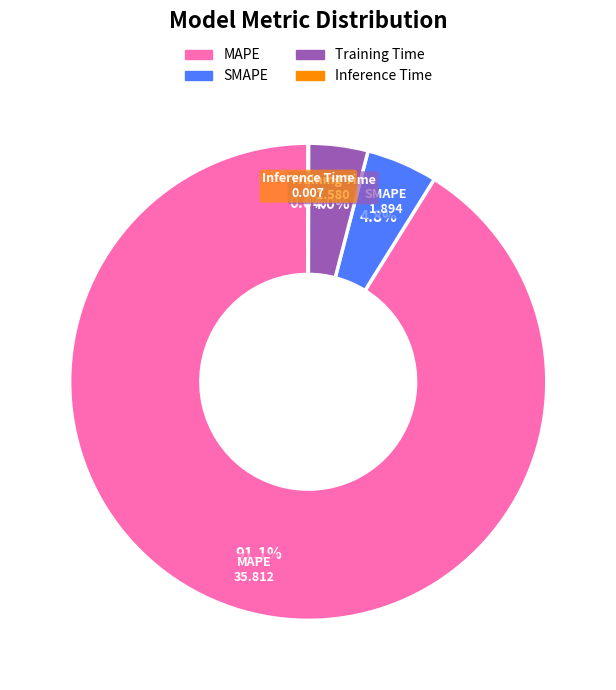

Which category has the biggest portion of the pie?

MAPE